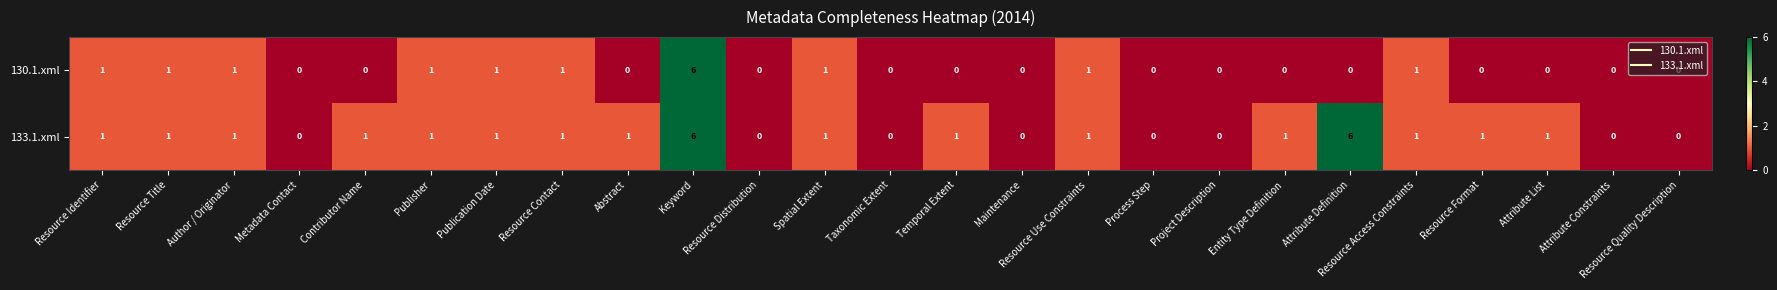

Between Abstract and Resource Use Constraints, which series saw the biggest shift?

130.1.xml